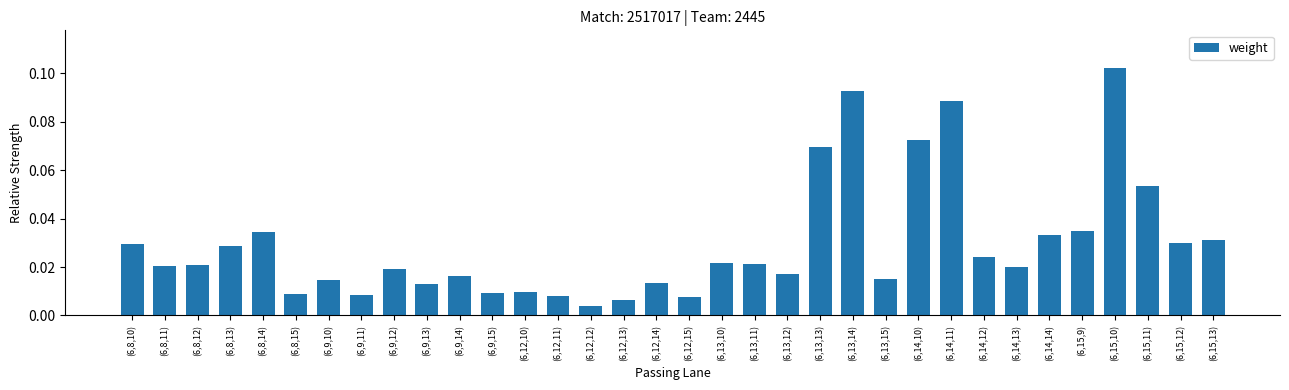

At which category does the chart reach its peak across all series?

(6,15,10)